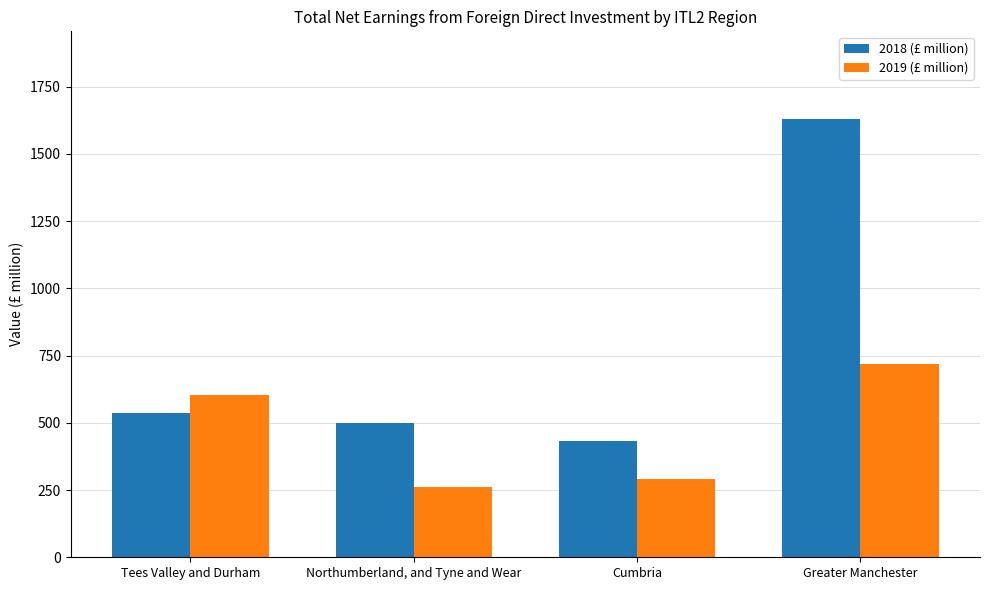

True or false: 2019 (£ million) has a value of 263 at Northumberland, and Tyne and Wear.

True